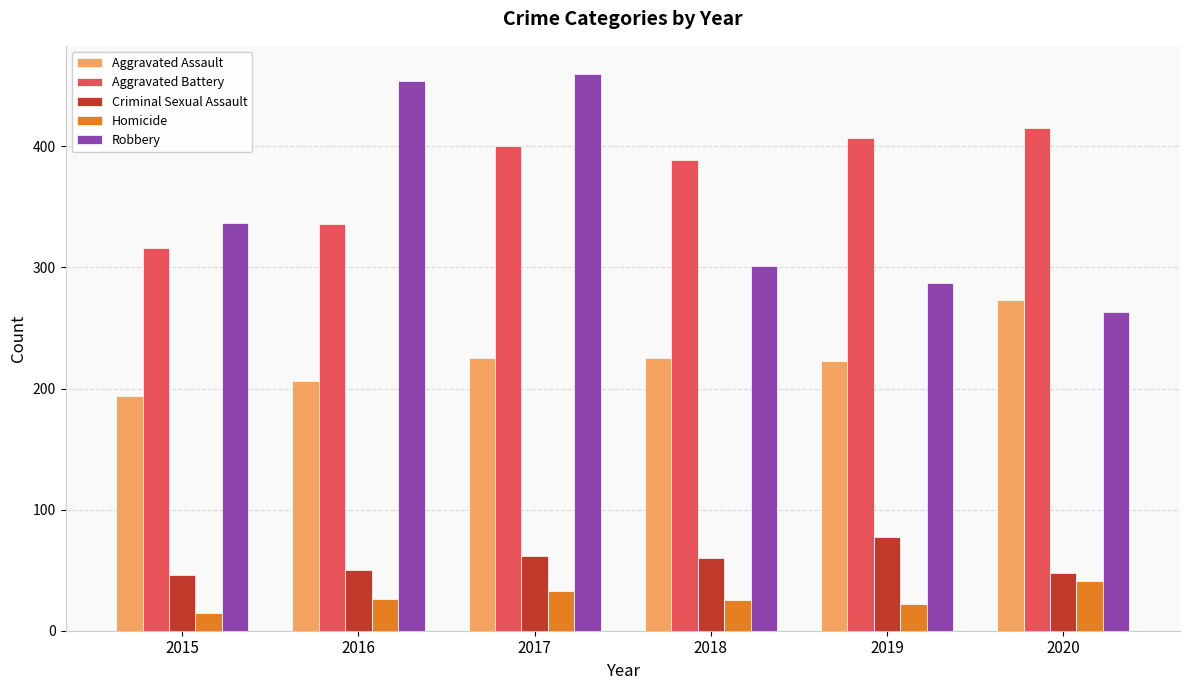

Are the bars horizontal?

No